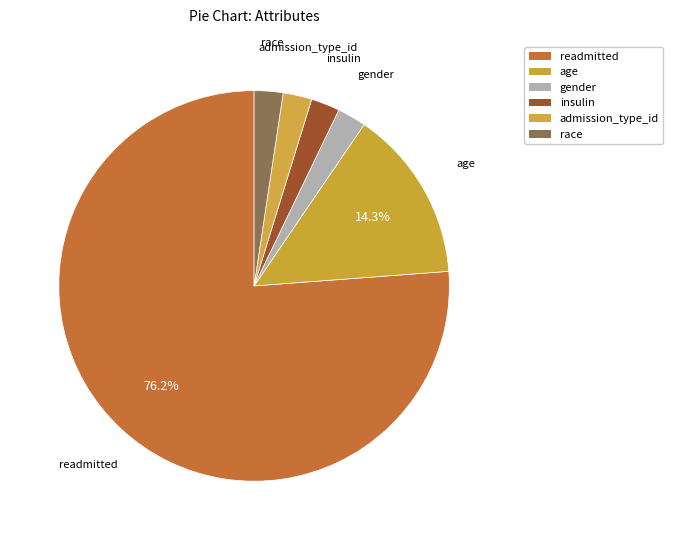

Rank the categories by value from lowest to highest.

gender, insulin, admission_type_id, race, age, readmitted